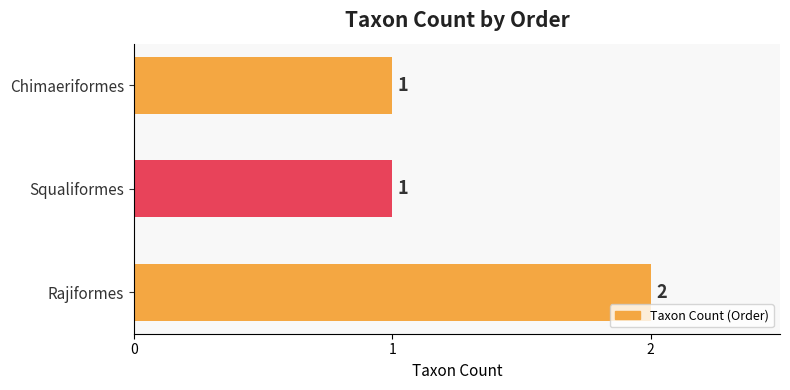

What is the sum of all values?

4